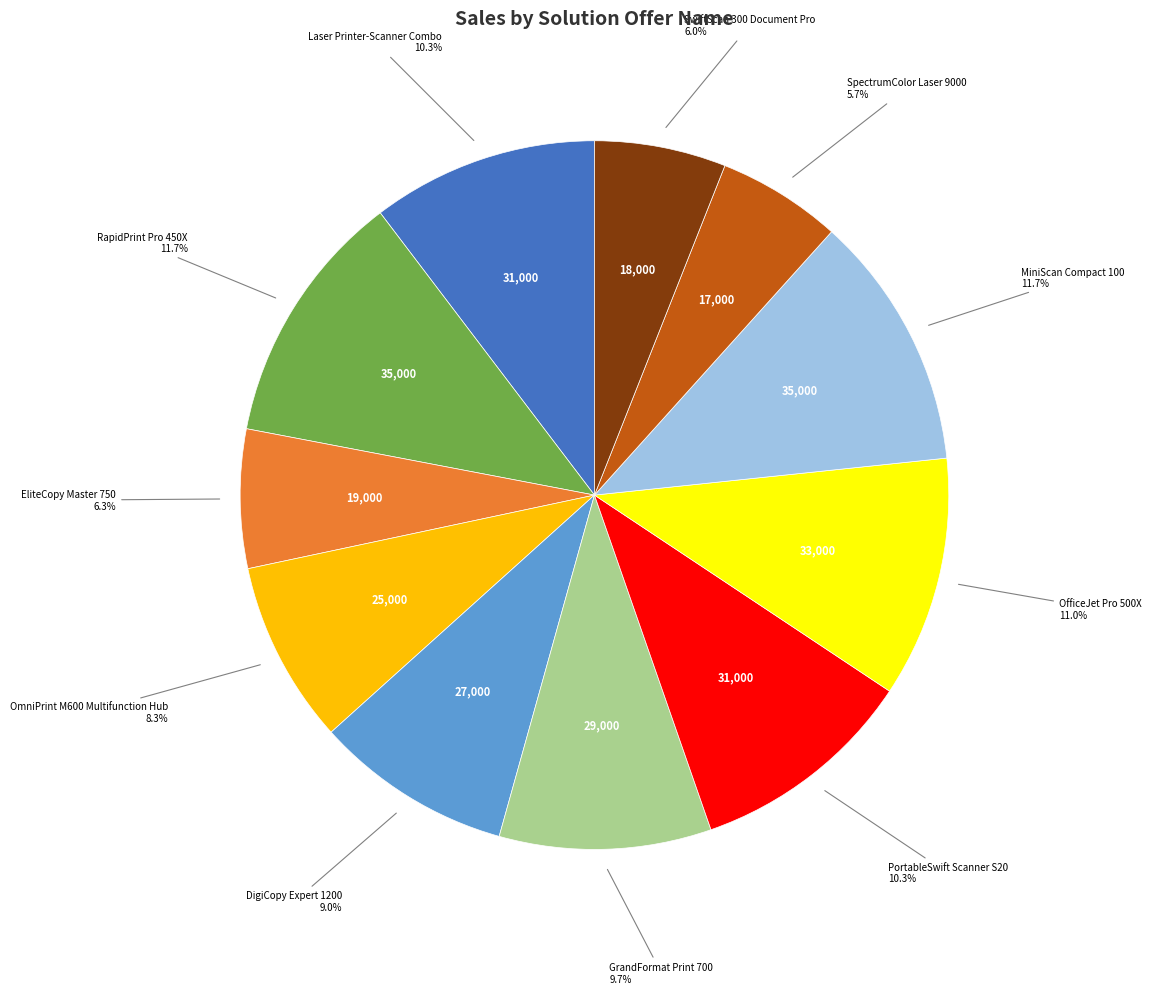

Is there any slice that represents more than half of the pie?

No